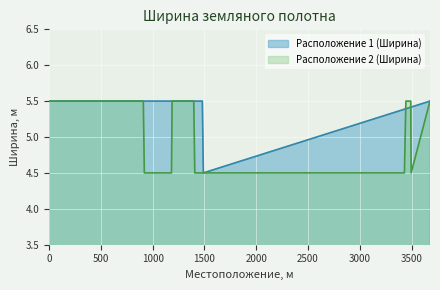

The Расположение 1 (Ширина) series shows 4.5 at 1480. True or false?

True